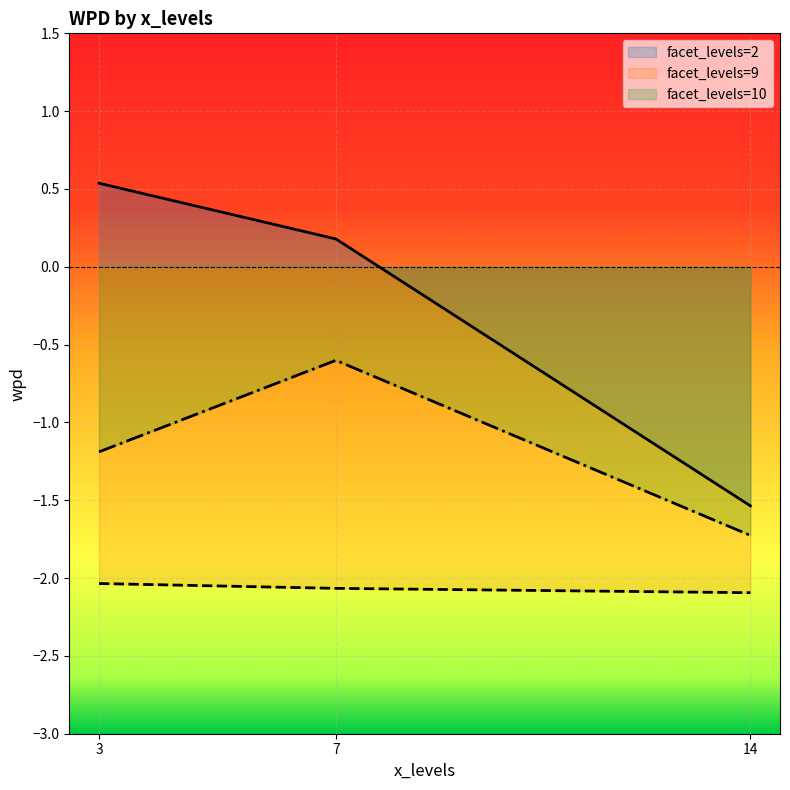

What are all the series names shown in the legend?

facet_levels=2, facet_levels=9, facet_levels=10